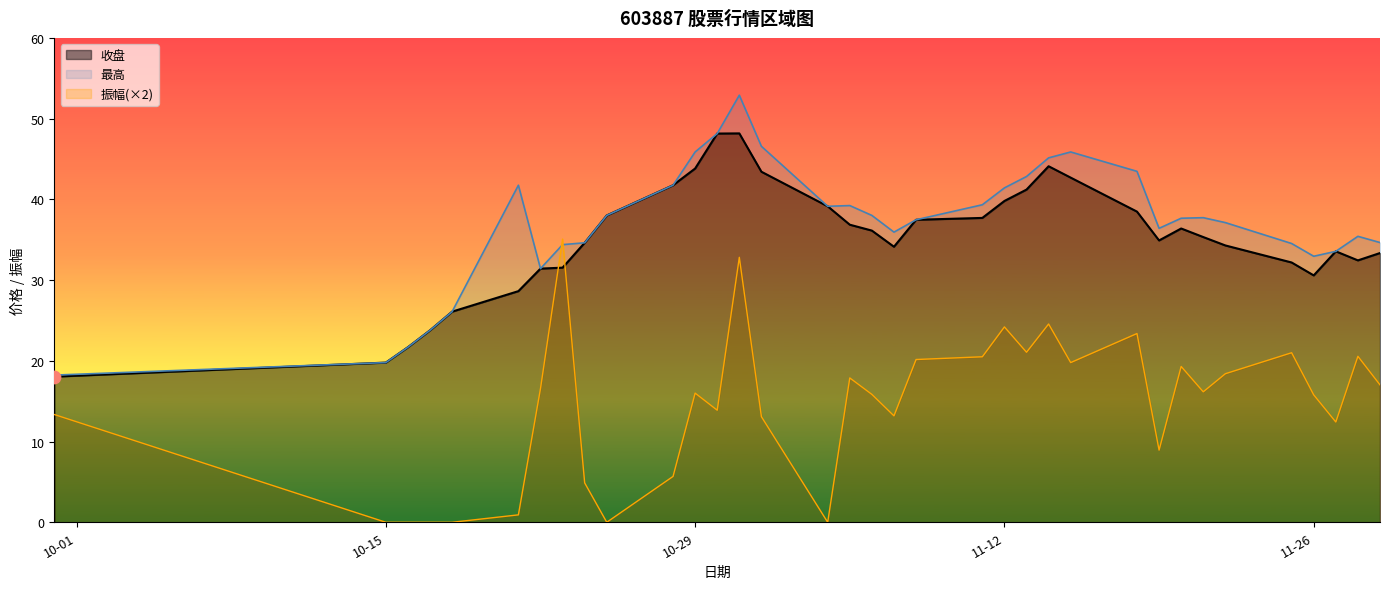

Is the value of 收盘 at 2024-10-24 greater than the value of 最高 at 2024-11-22?

No